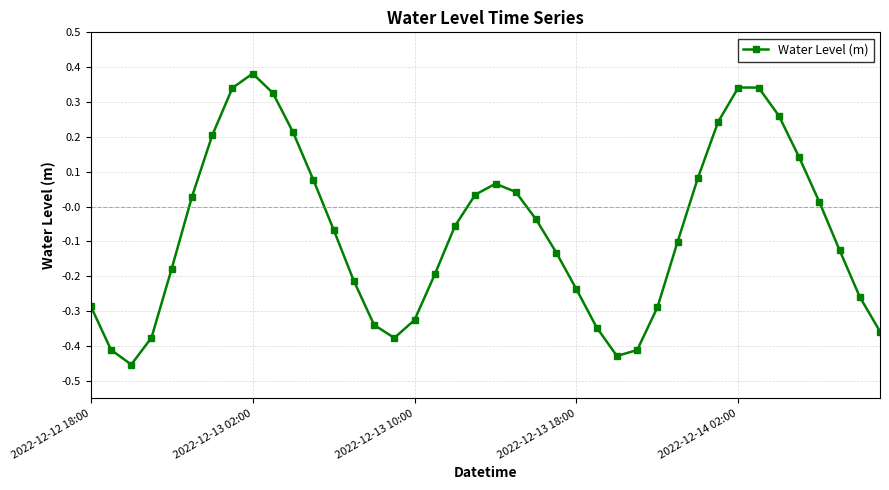

How many positive values are there?

17